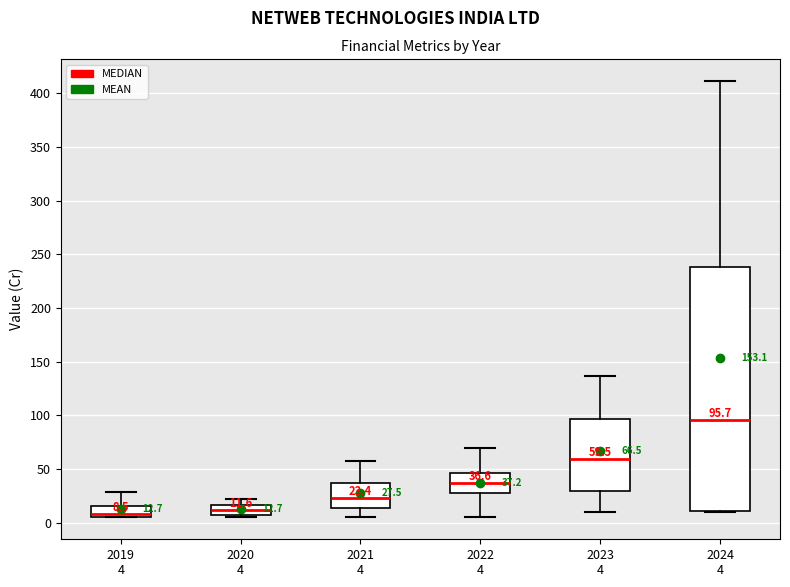

Comparing the boxes themselves (not the whiskers), which one is the tallest?

2024 4